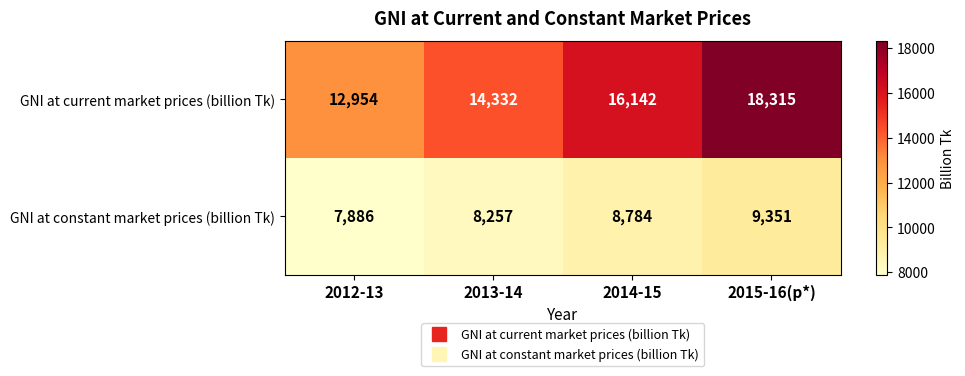

At which category does the chart reach its peak across all series?

2015-16(p*)